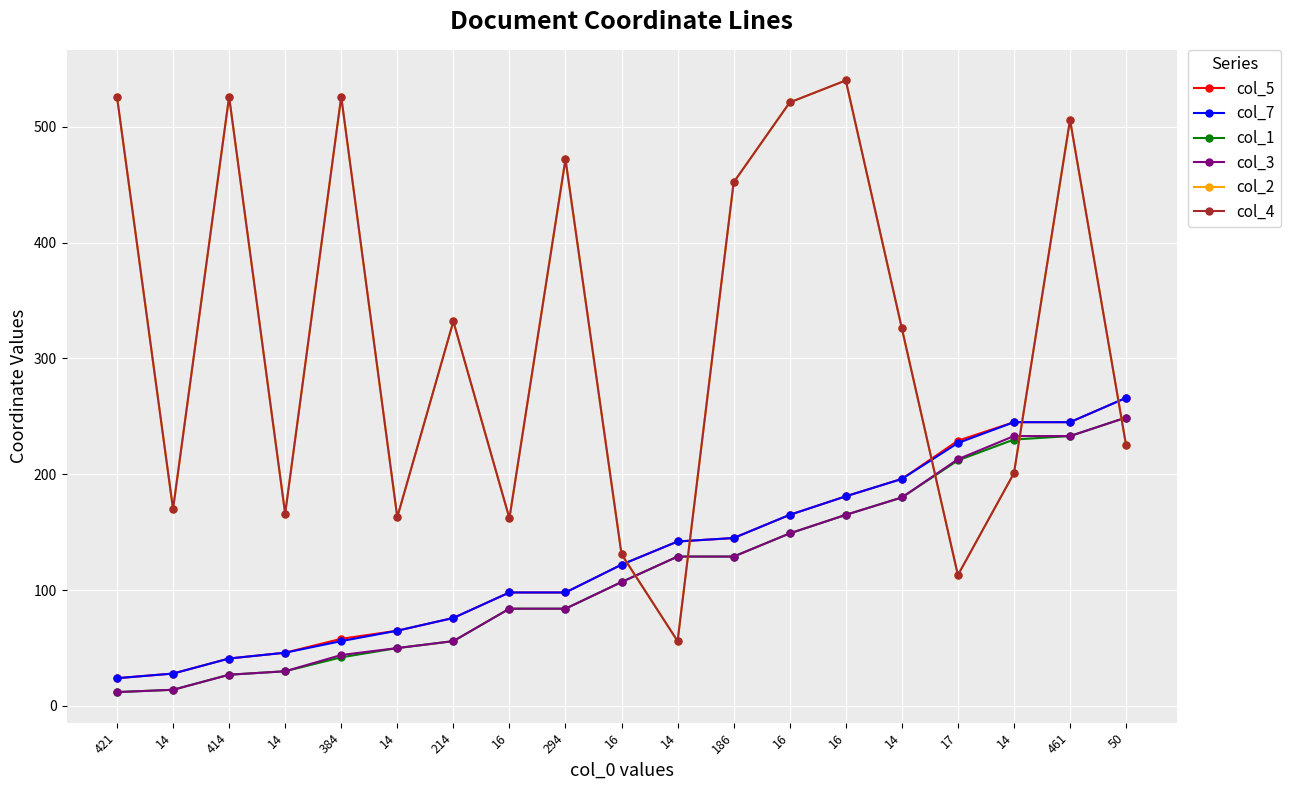

Is this an area chart (filled region under the line)?

No